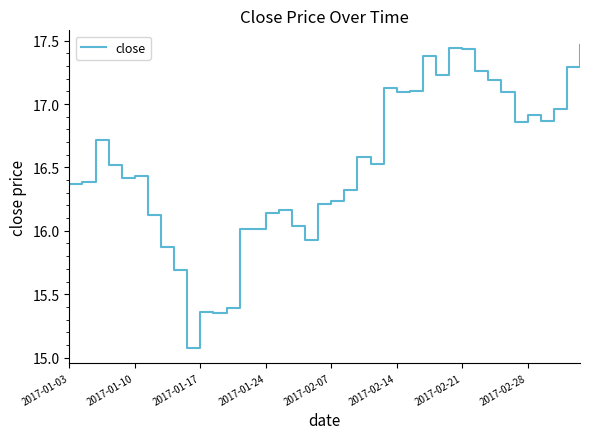

What is the difference between the maximum and minimum values?

2.4